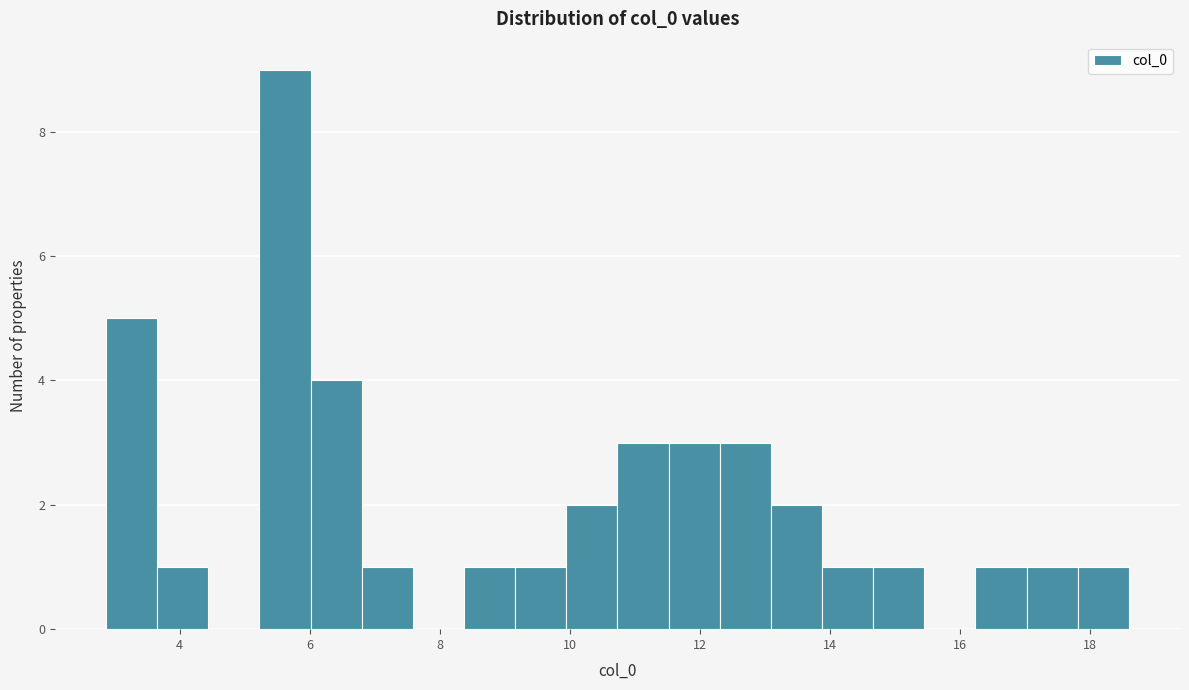

Around what value on the x-axis is the tallest bar? Give the approximate position of its centre, as read against the axis.

5.6